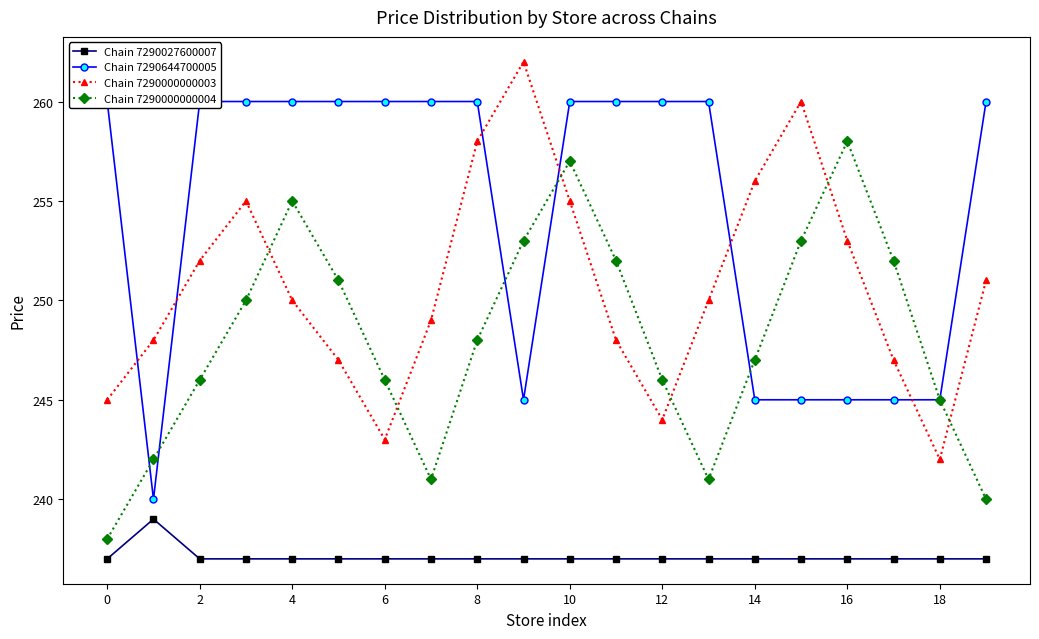

Which series has the largest range (max minus min)?

Chain 7290644700005